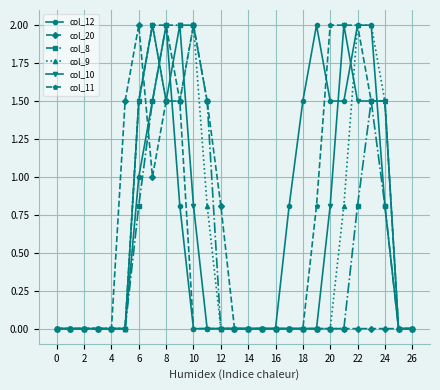

True or false: col_9 has more than 0 interior local peaks.

True